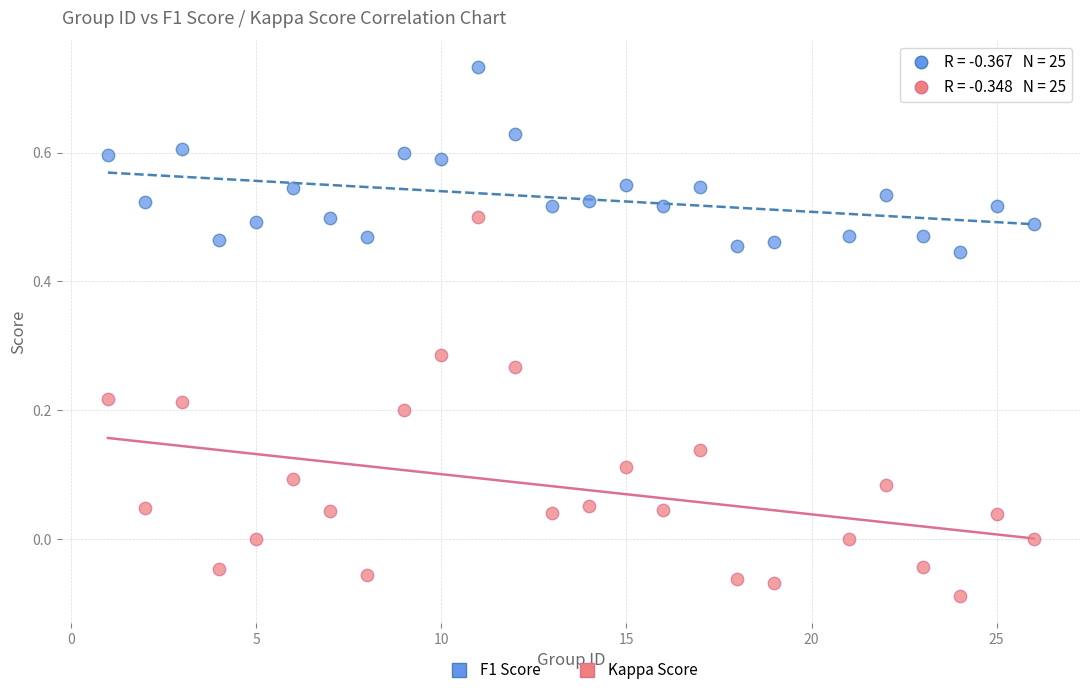

Across all data points, what is the range of Y values (max minus min)?

0.8